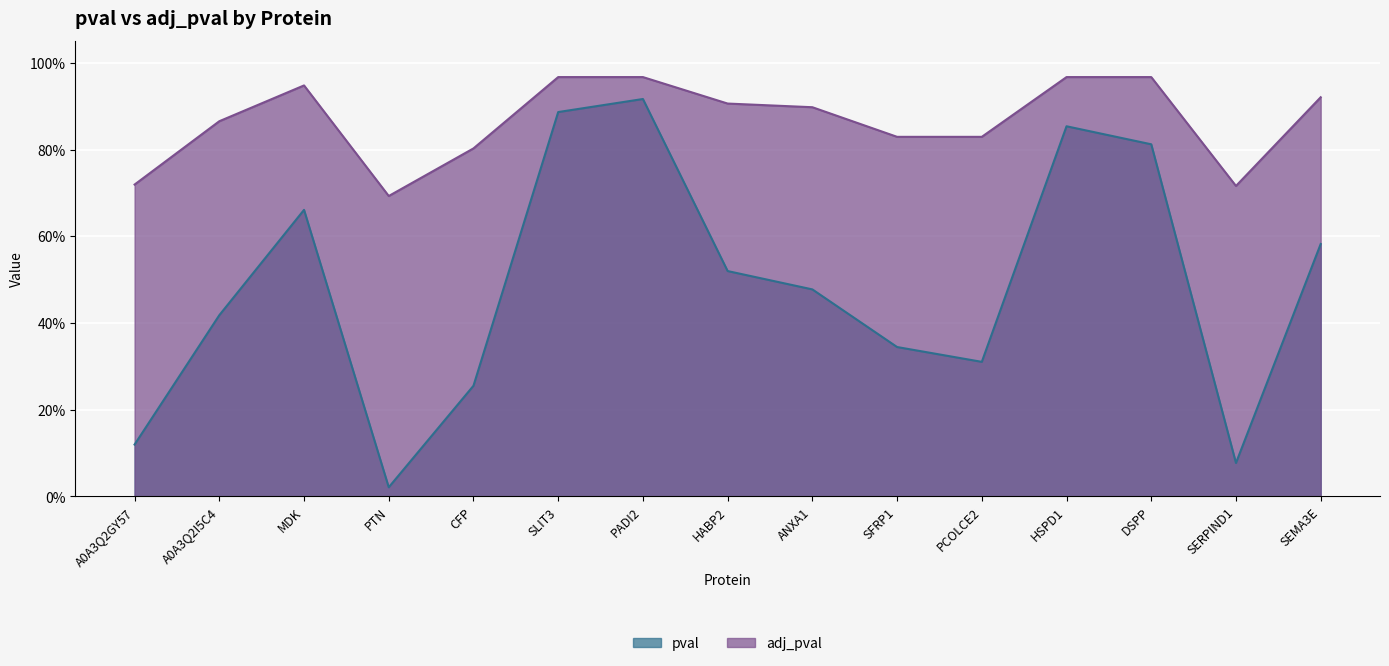

Between MDK and A0A3Q2GY57, which is larger?

MDK